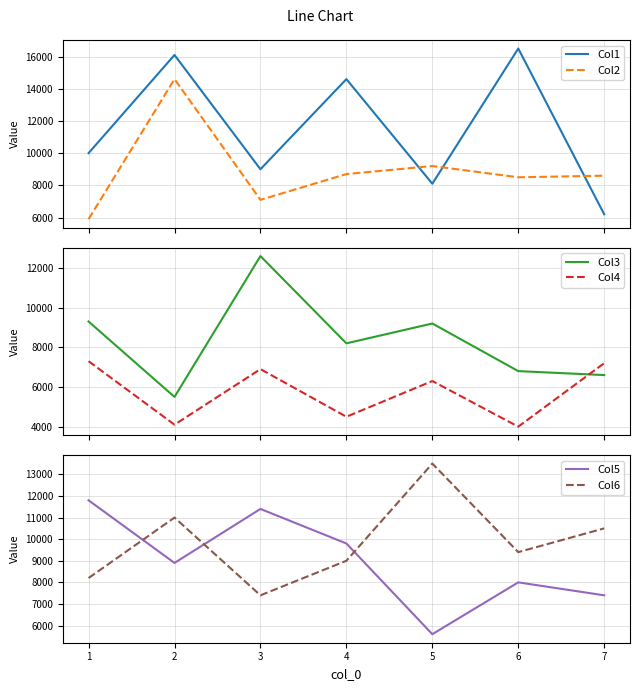

How many intersections are there between Col2 and Col6?

2